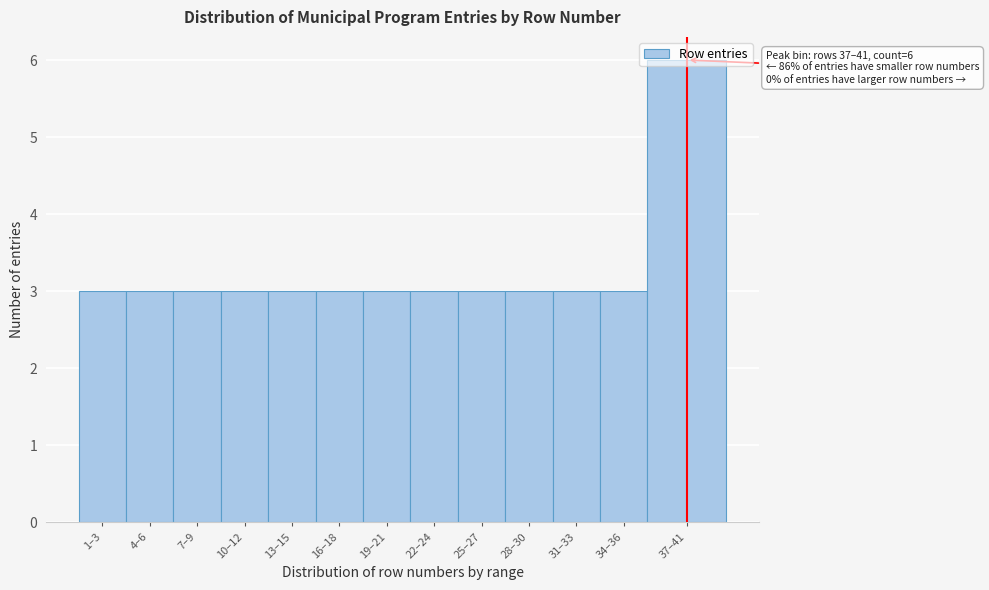

What is the label of the 9th bar from the left?

25–27